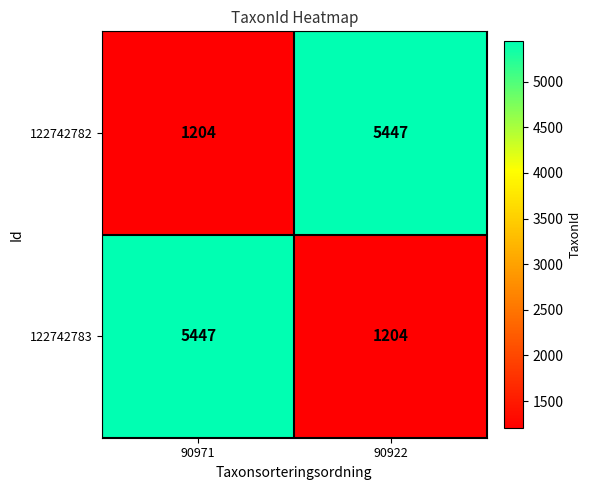

What is the total value across all series at 90922?

6651